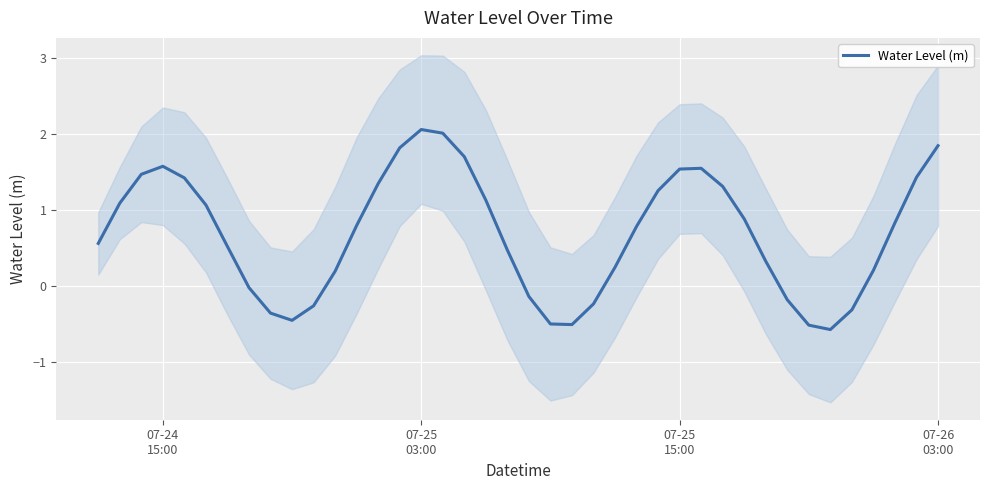

What is the minimum value for Water Level (m)?

-0.6